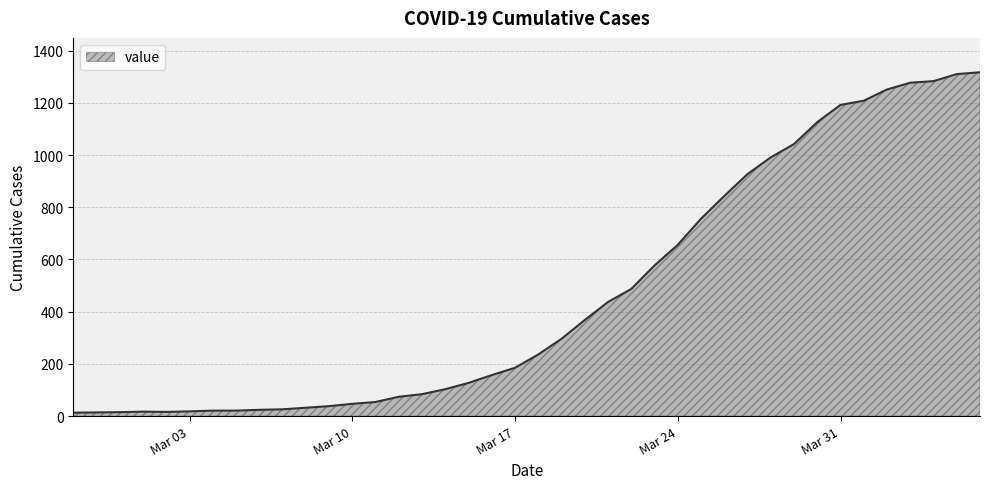

What is the difference between the maximum and minimum values?

1304